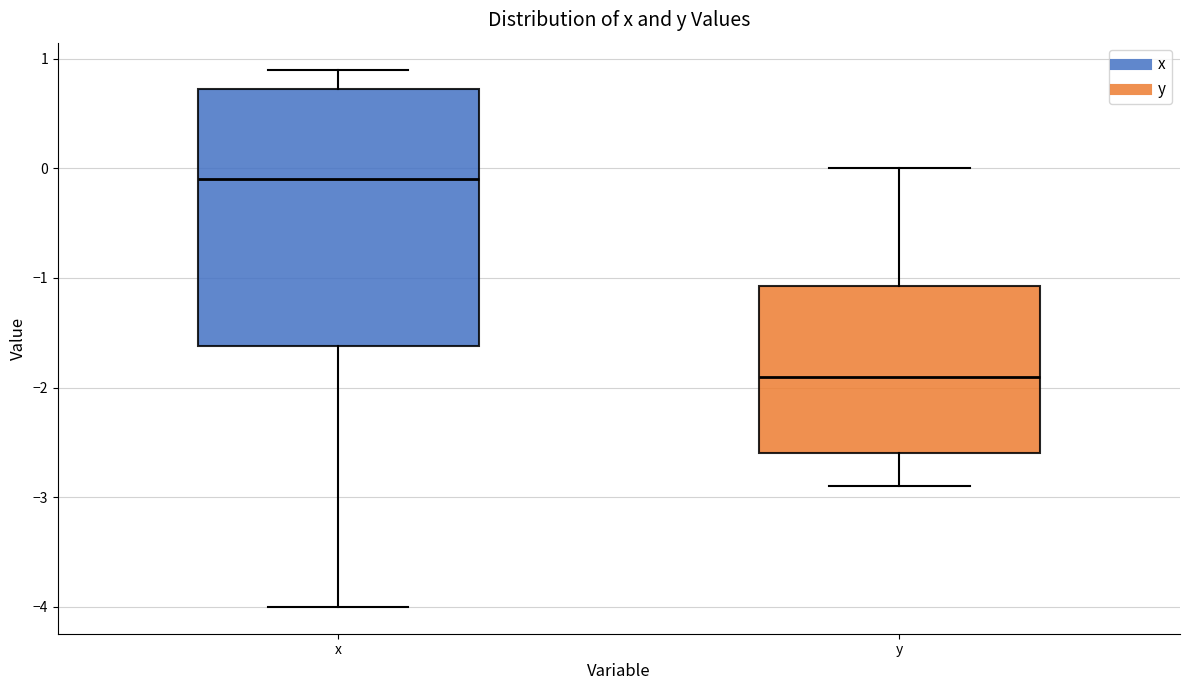

Reading left to right, transcribe this box plot: for each box, give where its median line is, the range the box spans, and where its two whiskers end, as read against the y-axis. The values are not printed on the chart, so give them approximately, as read against the axis.

x: median -0.1, box -1.6 to 0.7, whiskers -4.0 to 0.9
y: median -1.9, box -2.6 to -1.1, whiskers -2.9 to 0.0